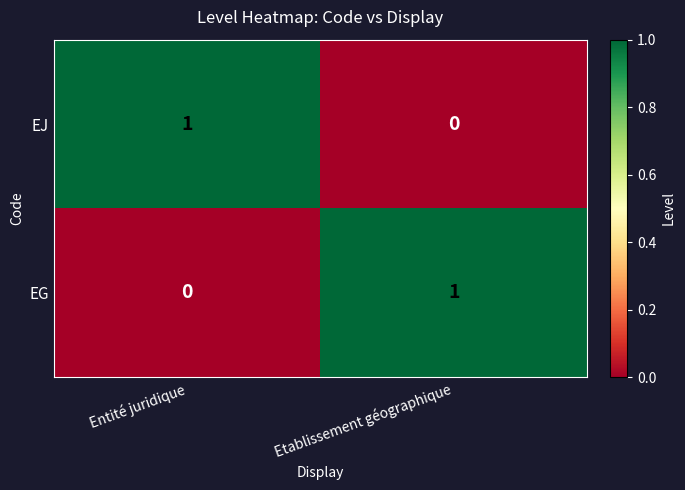

Count the number of data series in this chart.

2